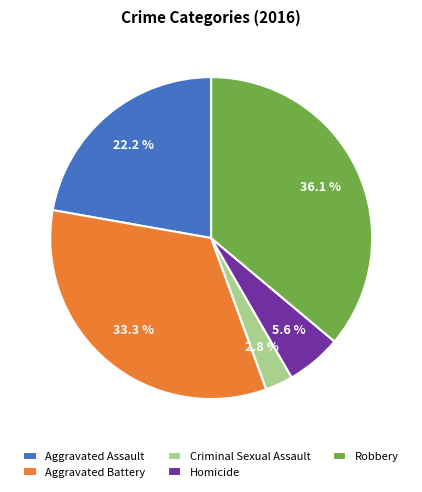

Is Aggravated Battery the majority of the pie?

No